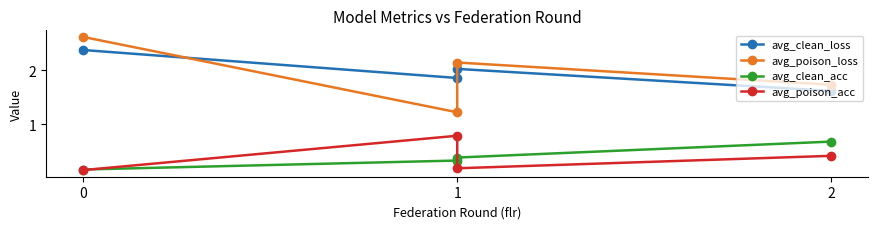

True or false: avg_poison_loss and avg_poison_acc cross at least once.

False